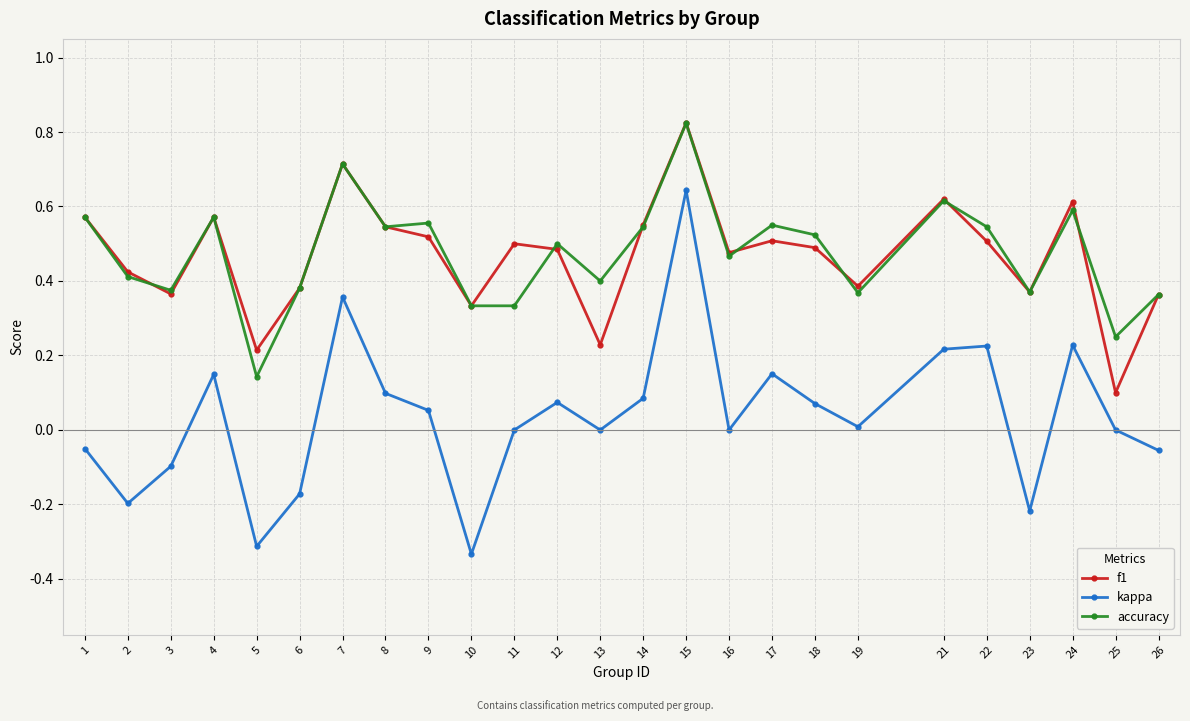

Which series has the widest spread of values?

kappa